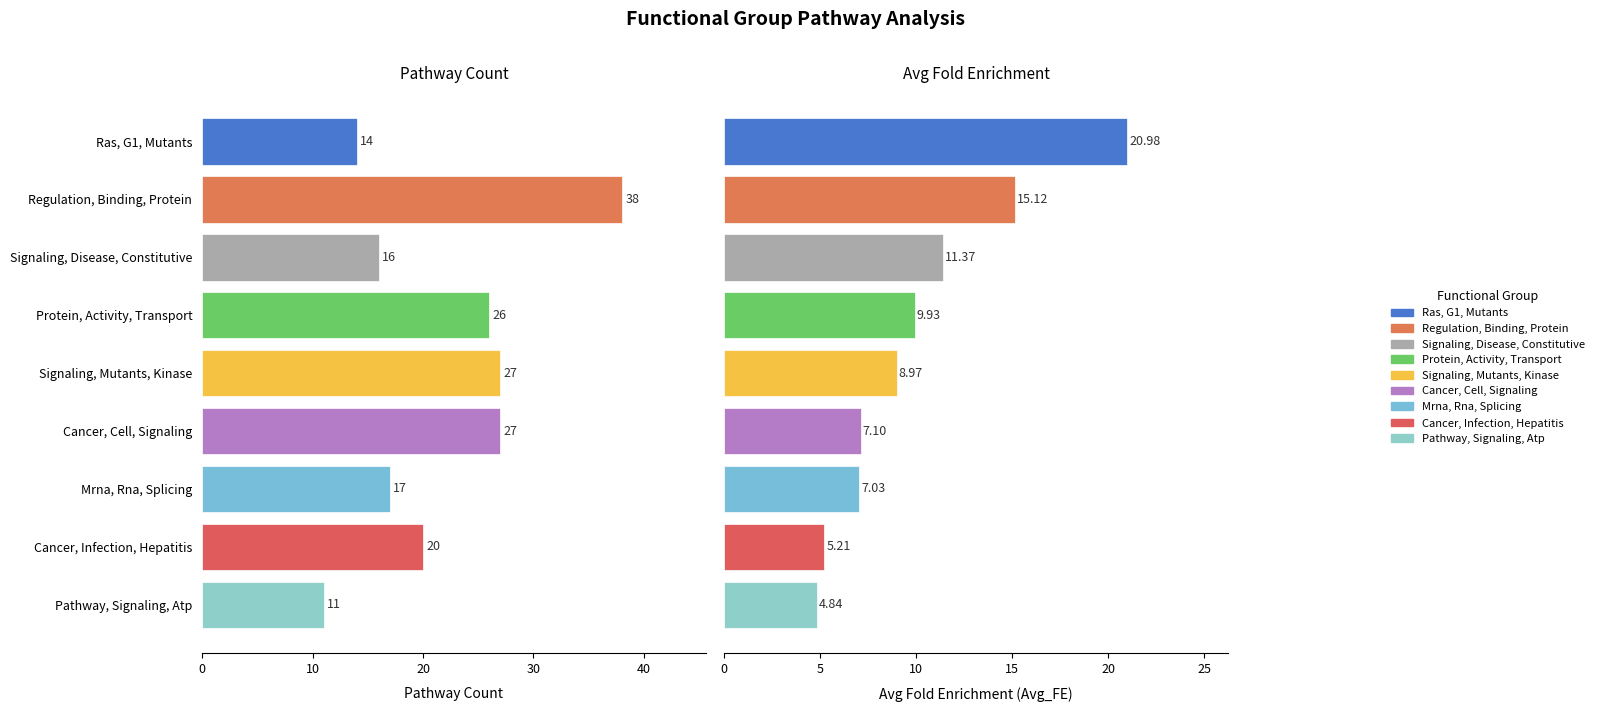

Which series has the largest total across all categories?

Pathway_Count